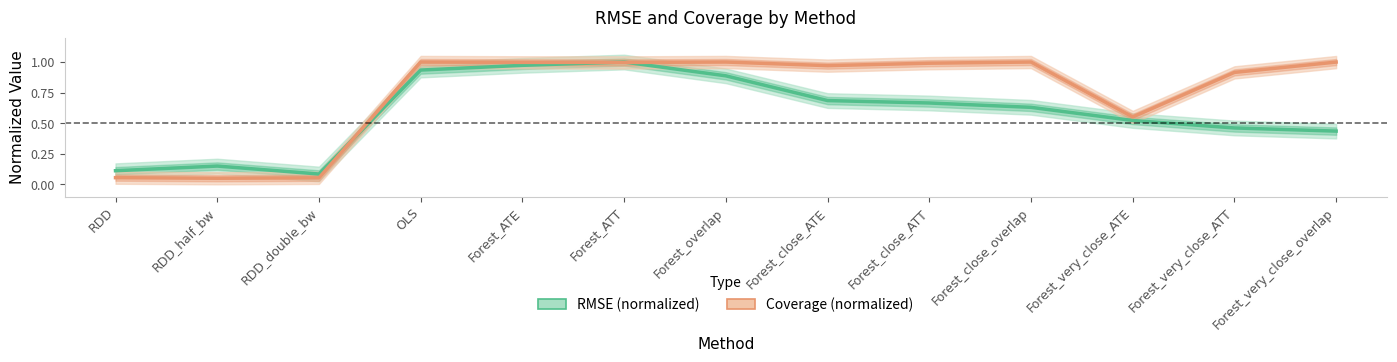

Reading left to right, list all the values displayed in this chart.

rmse: RDD=0.1	RDD_half_bw=0.1	RDD_double_bw=0.1	OLS=0.9	Forest_ATE=1.0	Forest_ATT=1.0	Forest_overlap=0.9	Forest_close_ATE=0.7	Forest_close_ATT=0.7	Forest_close_overlap=0.6	Forest_very_close_ATE=0.5	Forest_very_close_ATT=0.5	Forest_very_close_overlap=0.4
coverage: RDD=0.1	RDD_half_bw=0.0	RDD_double_bw=0.1	OLS=1.0	Forest_ATE=1.0	Forest_ATT=1.0	Forest_overlap=1.0	Forest_close_ATE=1.0	Forest_close_ATT=1.0	Forest_close_overlap=1.0	Forest_very_close_ATE=0.6	Forest_very_close_ATT=0.9	Forest_very_close_overlap=1.0